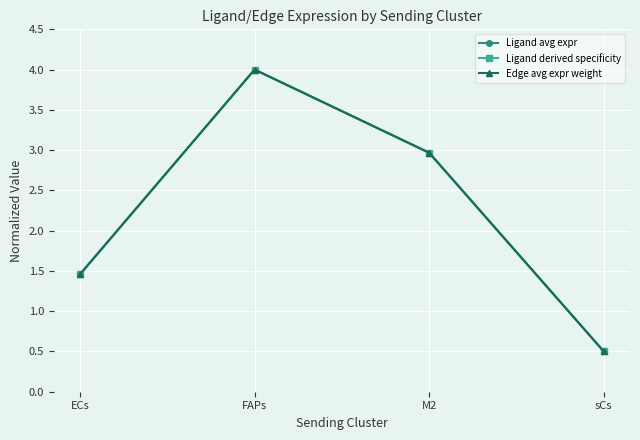

Does the chart have visible grid lines?

Yes